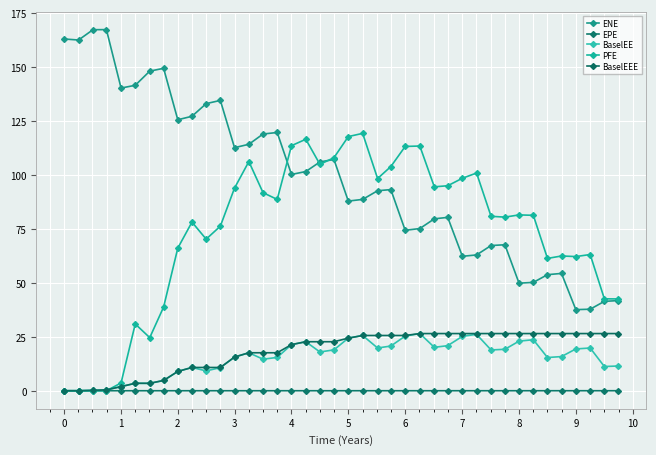

Does the chart have visible grid lines?

Yes